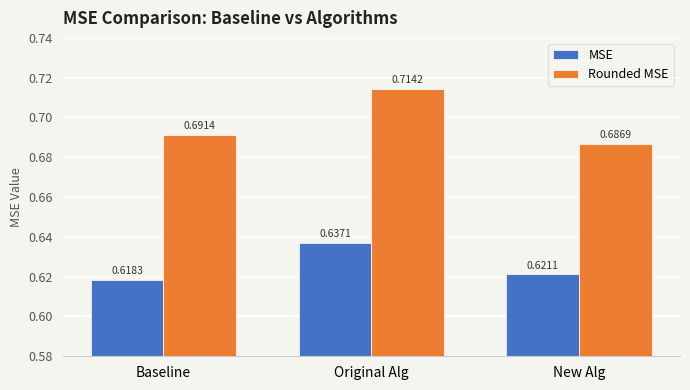

At which label does Rounded MSE reach its peak?

Original Alg